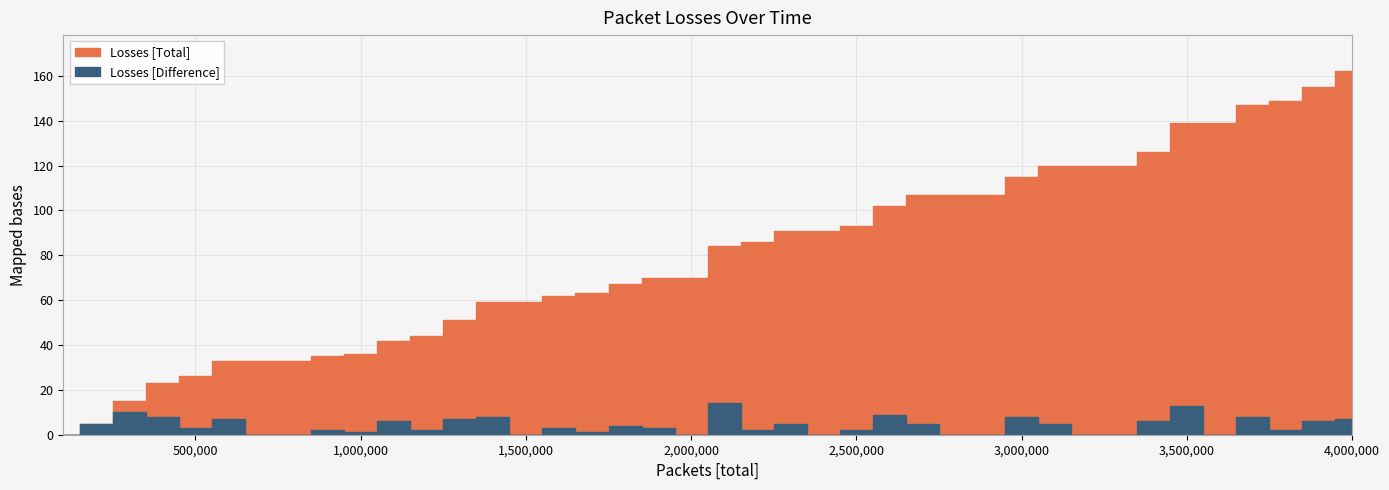

Between 2800000 and 900000, which is larger?

2800000